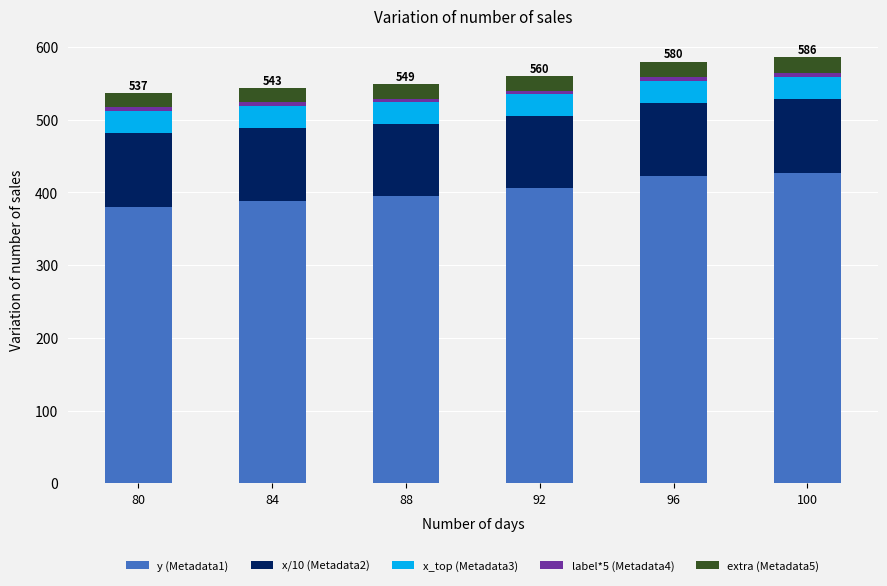

Which category has the lowest value in the y (Metadata1) series?

80